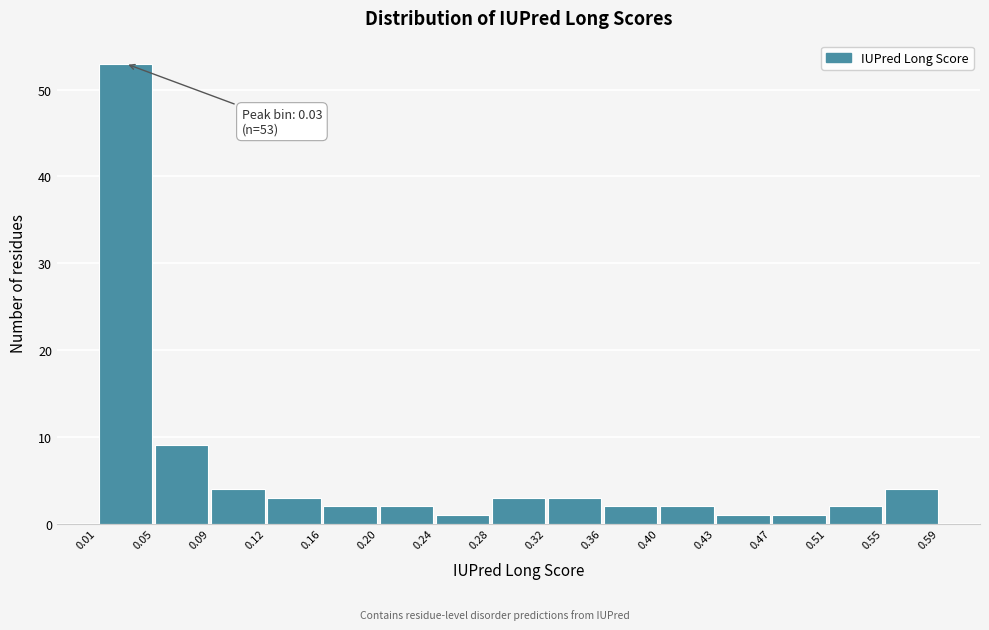

Over which range of the x-axis is the bar tallest?

0.01 to 0.05